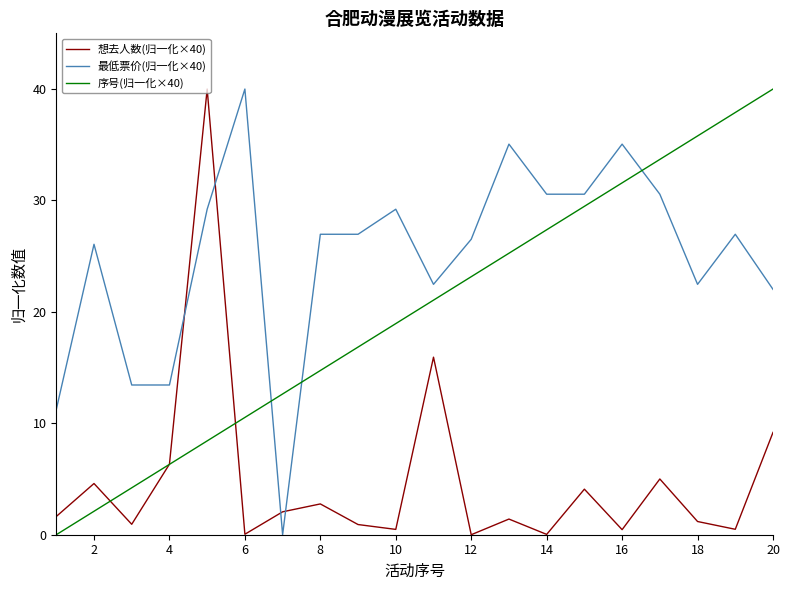

What is the sum of all 最低票价(归一化×40) values?

498.8